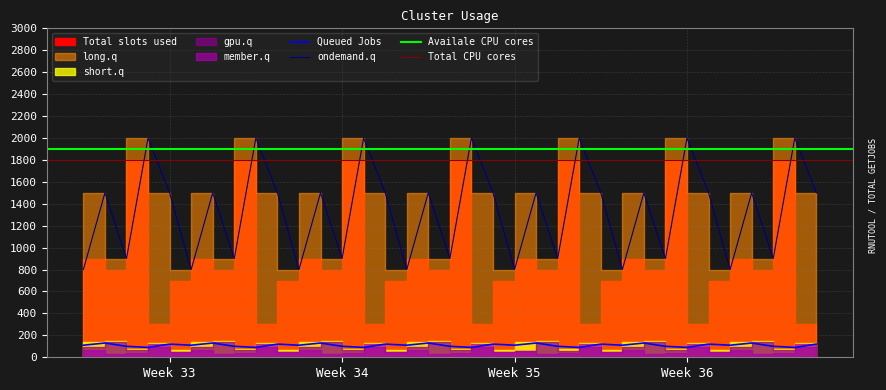

Between 7 and 9, which series saw the biggest shift?

long.q